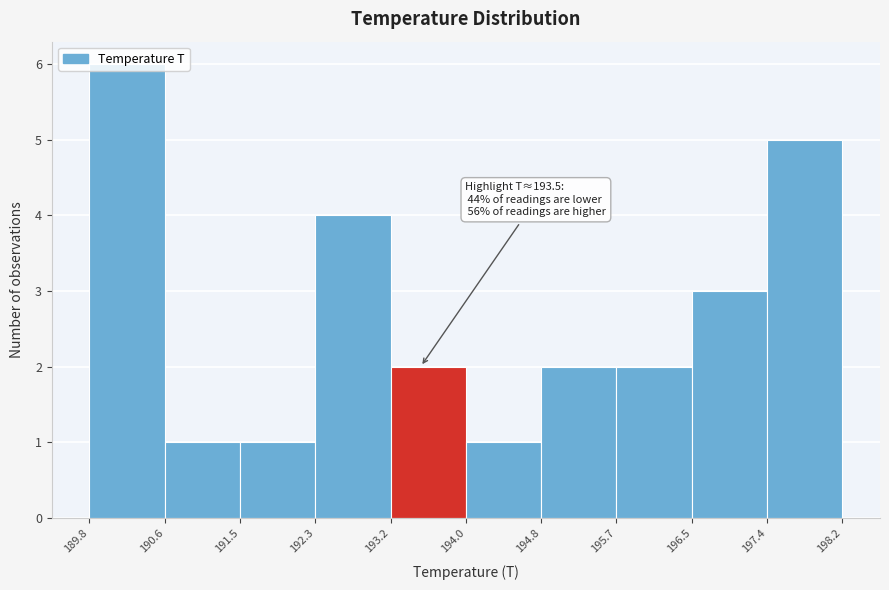

Over which range of the x-axis is the bar tallest?

189.8 to 190.6